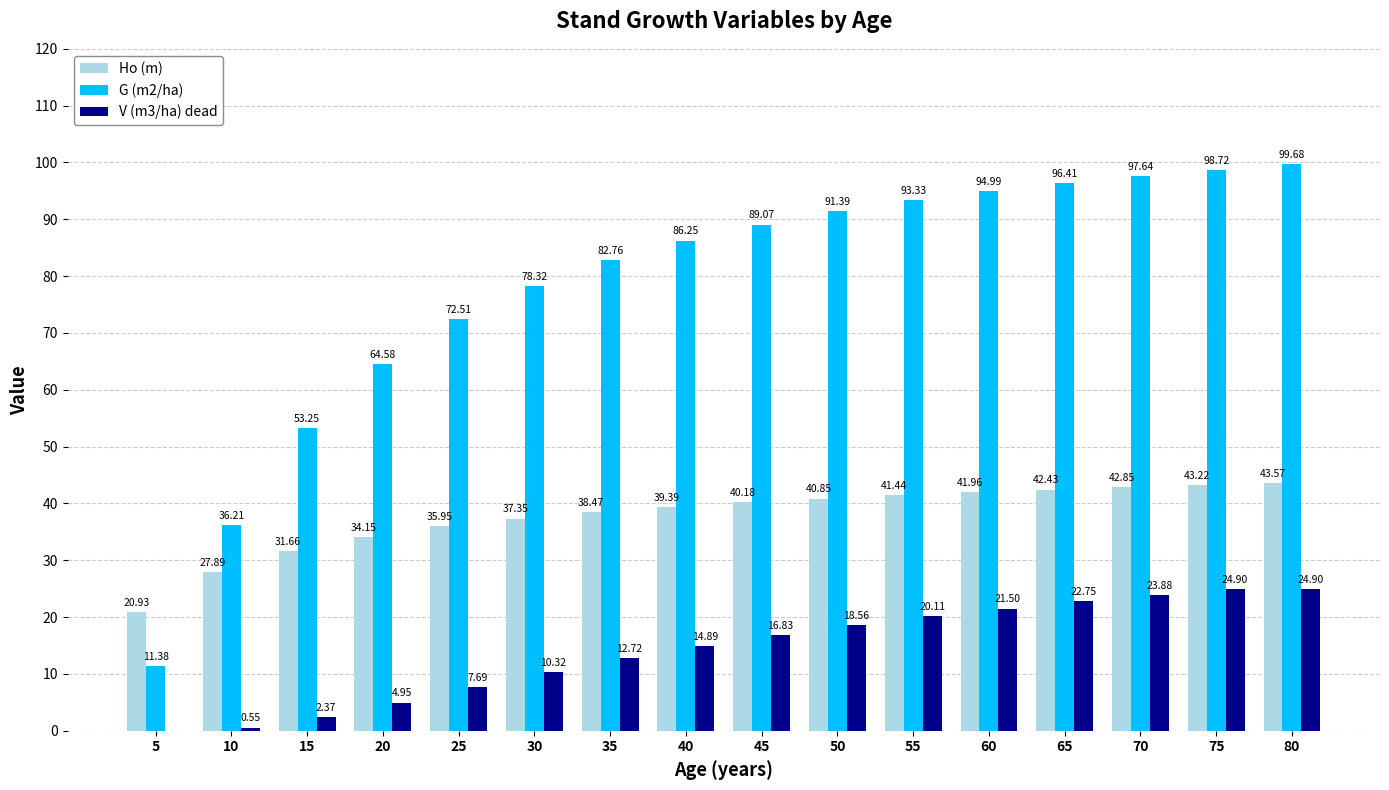

Which series has the largest total across all categories?

G (m2/ha)